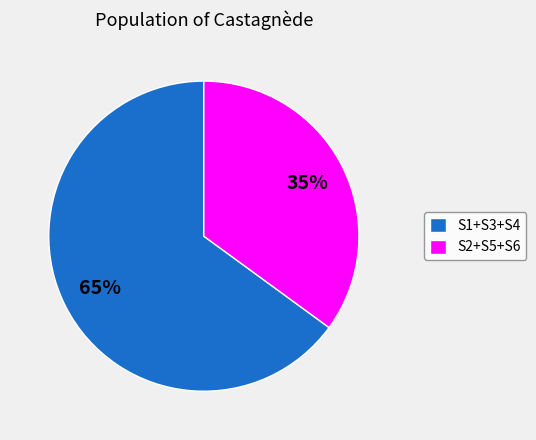

Count the number of slices in the pie.

2